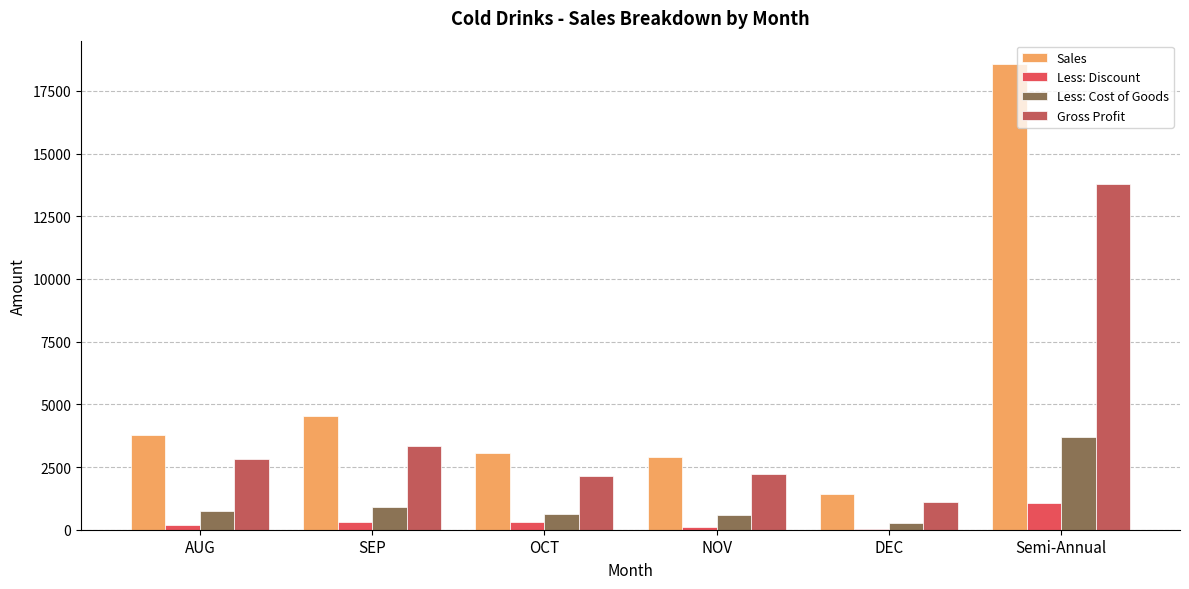

What is the highest value of the Sales series?

18576.2